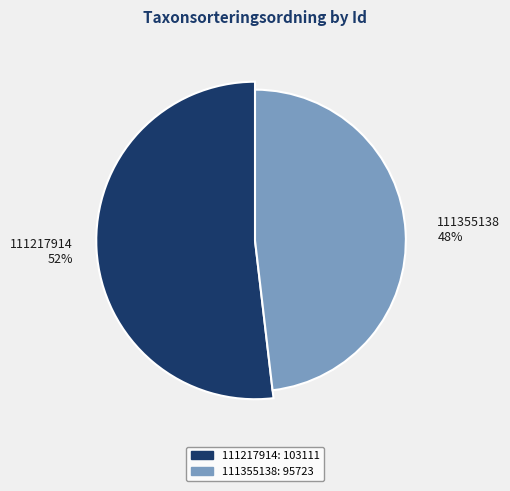

What percentage is the 111355138 slice, to the nearest percent?

48%